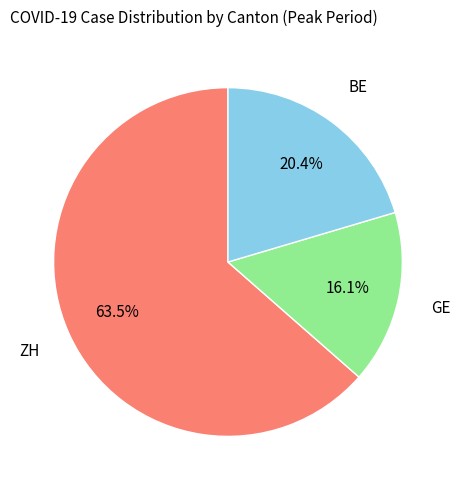

Is there any slice that represents more than half of the pie?

Yes